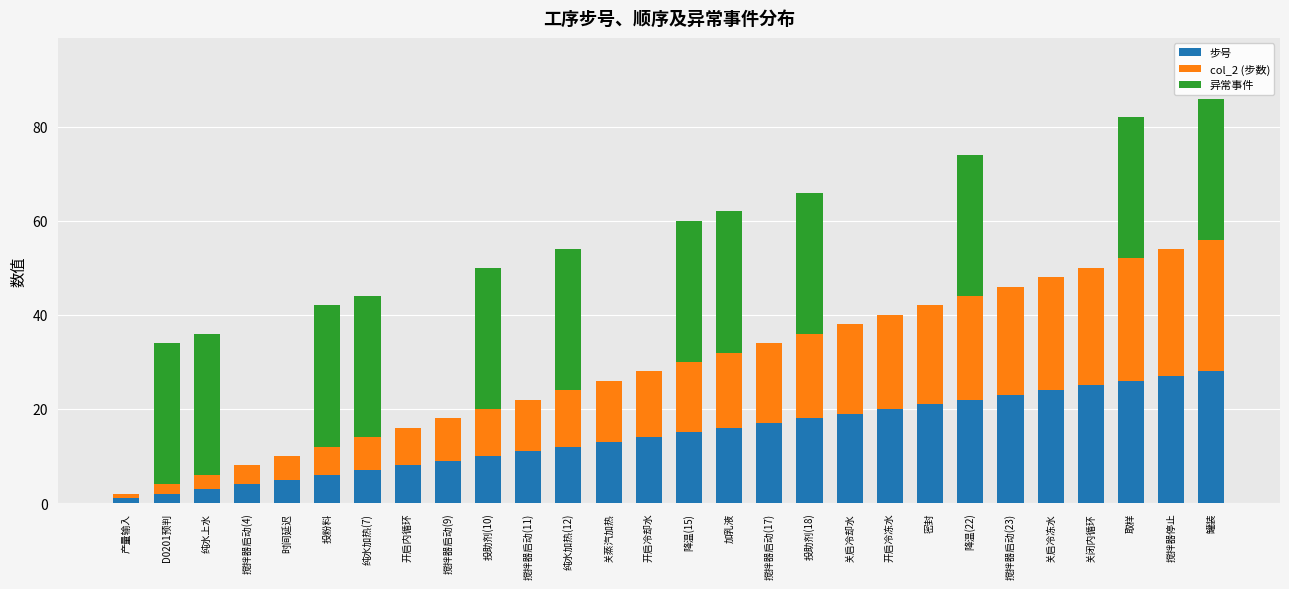

Read the 步号 value at 开启冷冻水.

20